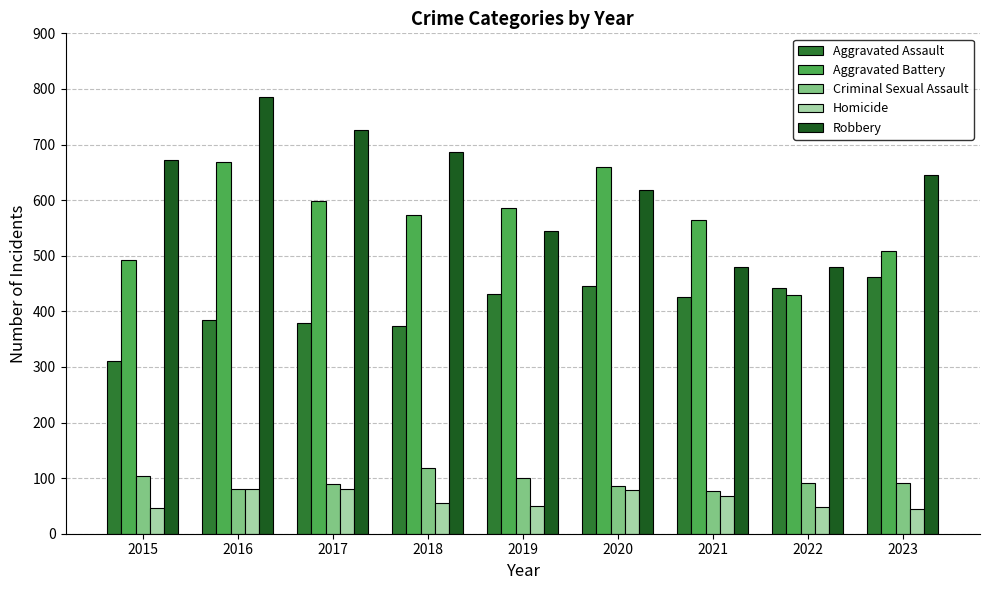

What is the difference between the highest and lowest values at 2019?

535